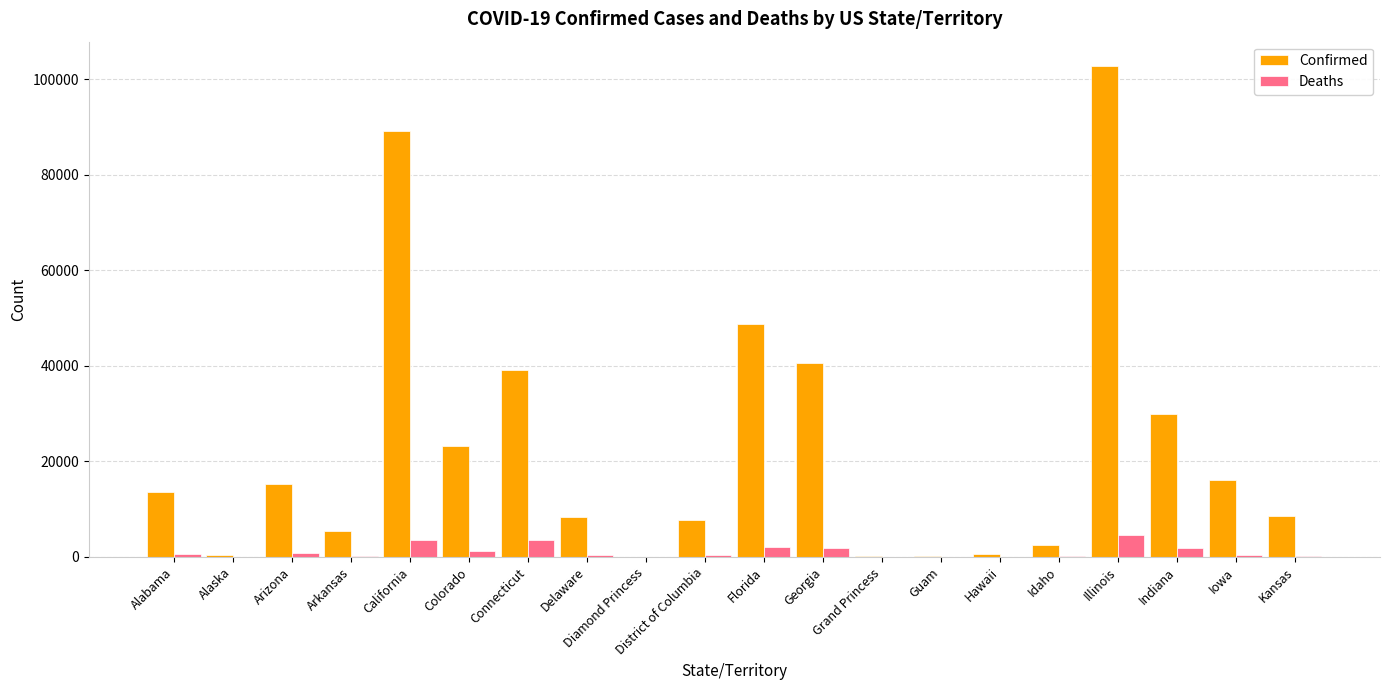

Is it true that Confirmed equals 16170 at Iowa?

True